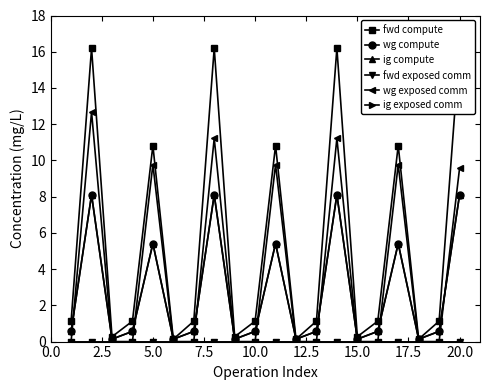

True or false: wg compute and fwd compute cross at least once.

False